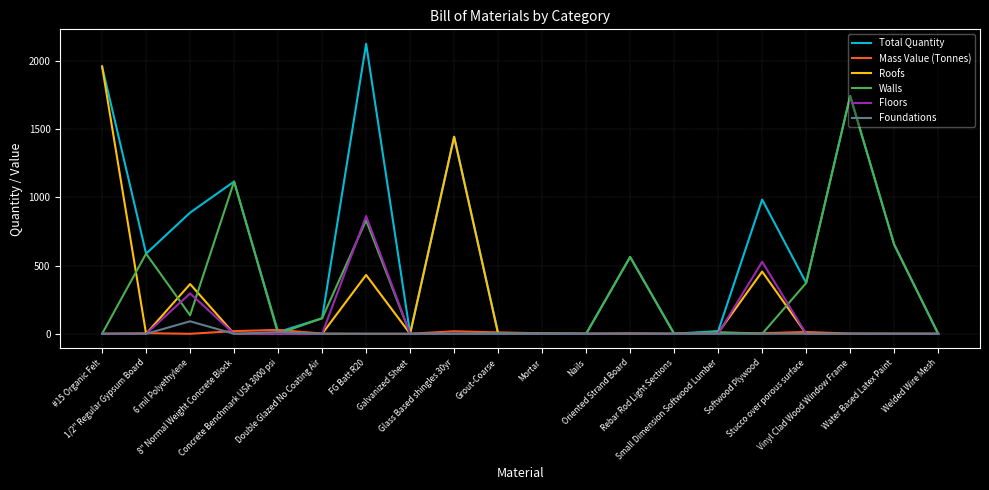

Which series has the widest spread of values?

Total Quantity